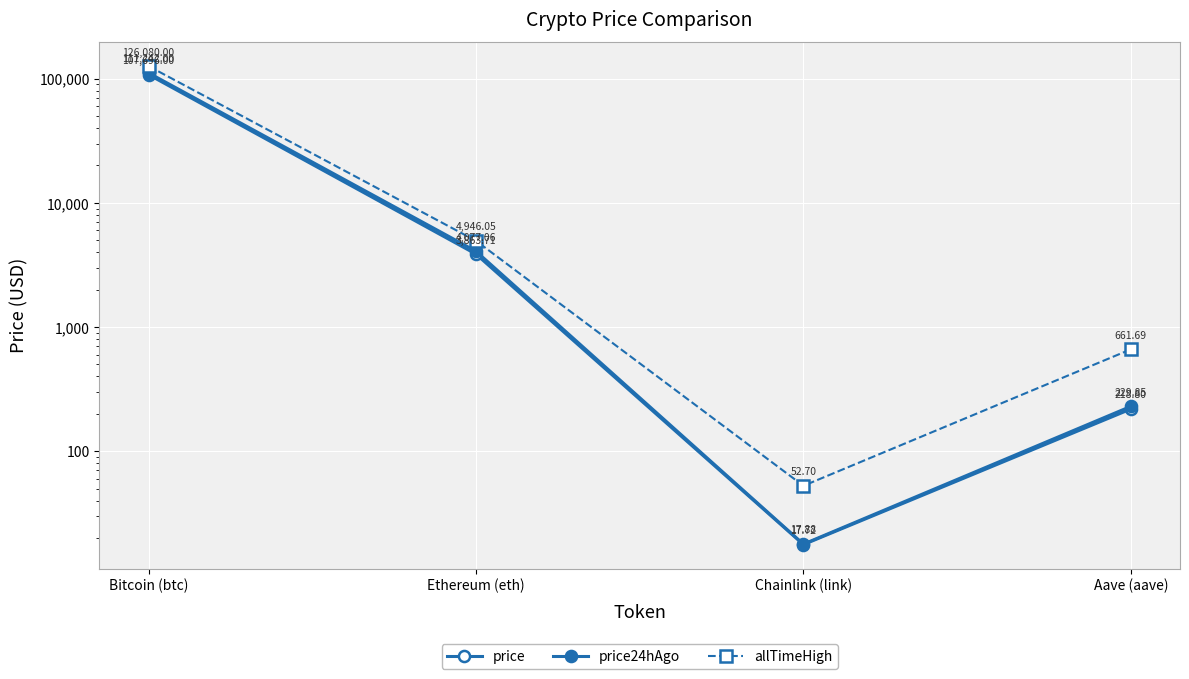

What is the total value across all series at Ethereum (eth)?

12886.8